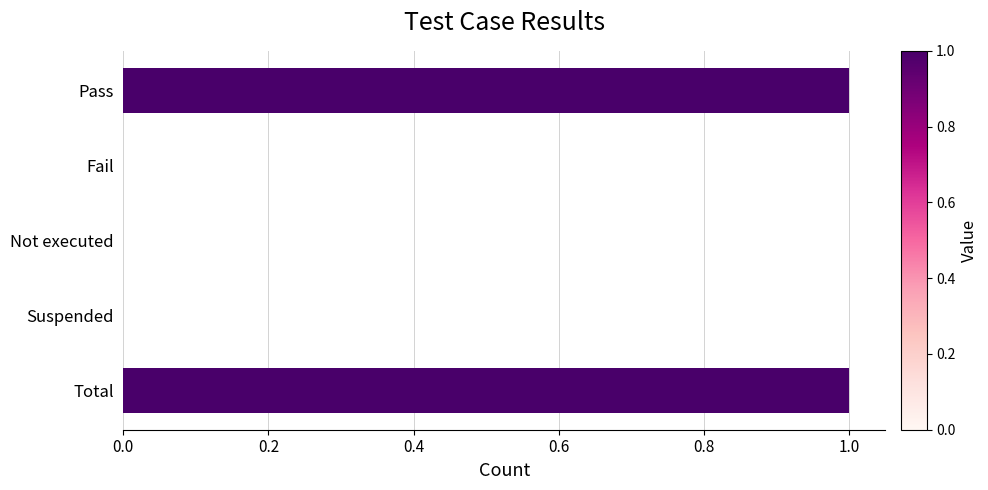

The value at Fail is 1. True or false?

False